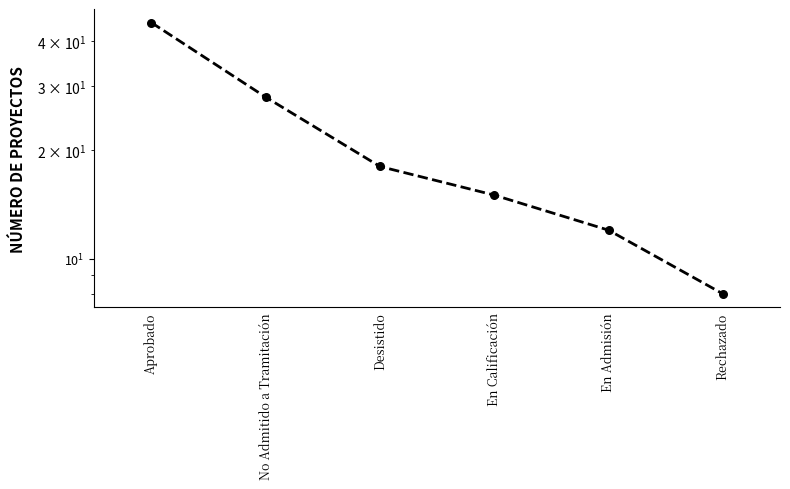

Approximately how many times larger is the value at En Calificación compared to No Admitido a Tramitación?

0.5